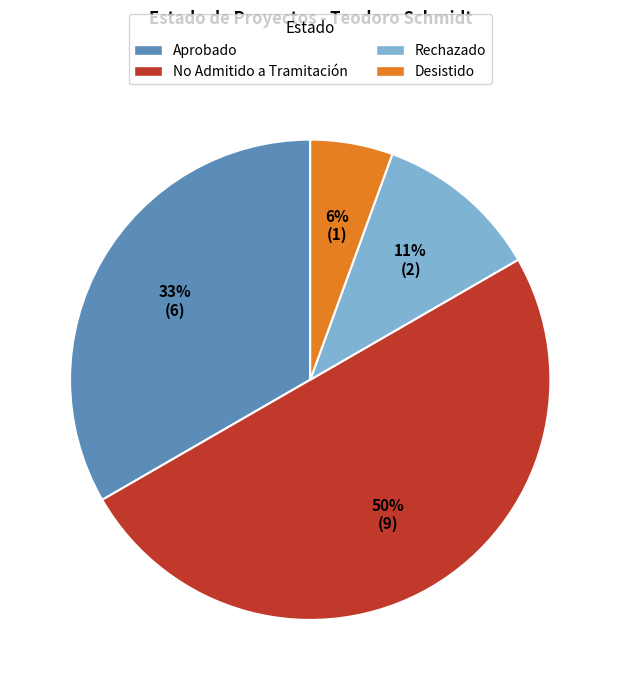

Which has a higher value, Aprobado or No Admitido a Tramitación?

No Admitido a Tramitación